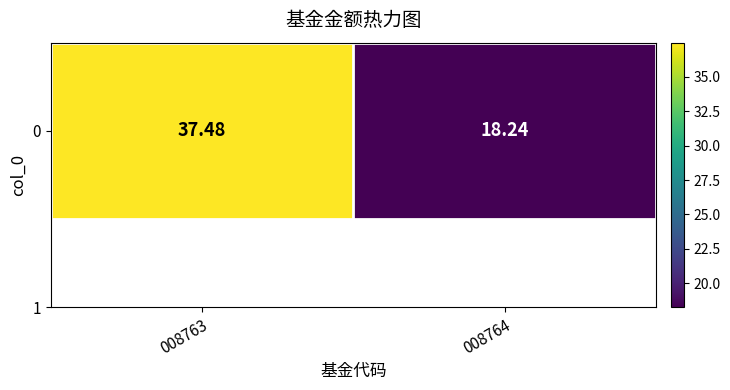

What is the difference between the values at 008764 and 008763?

19.2